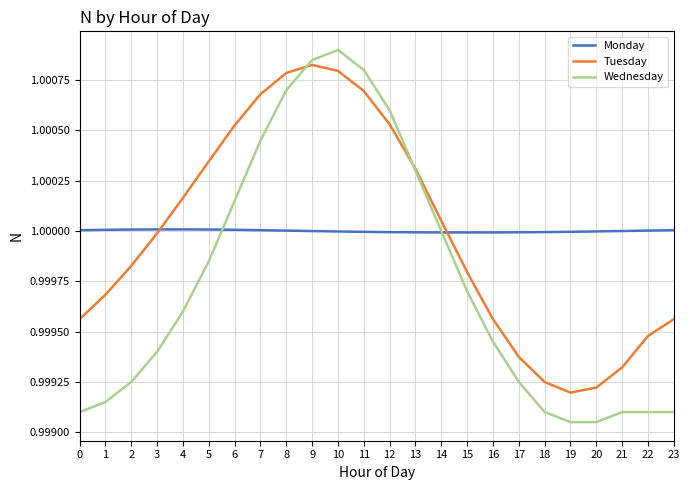

True or false: Wednesday and Monday cross at least once.

True